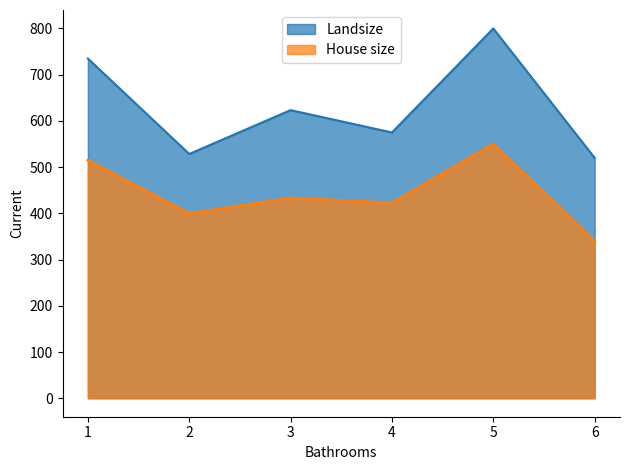

What is the greatest value displayed?

800.0